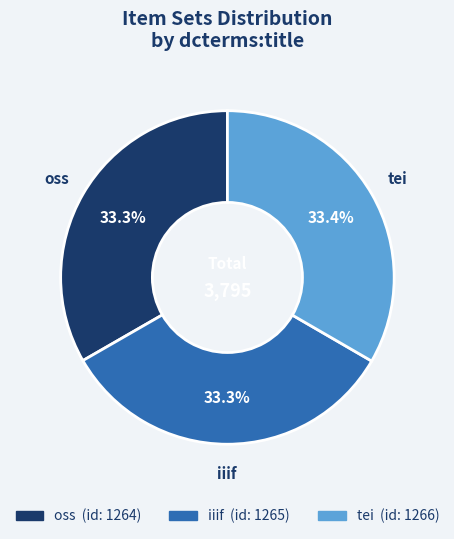

How many segments does this pie chart have?

3